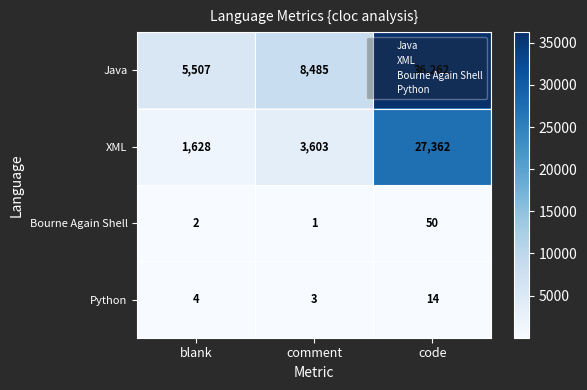

At comment, list the series in order from largest to smallest.

Java, XML, Python, Bourne Again Shell